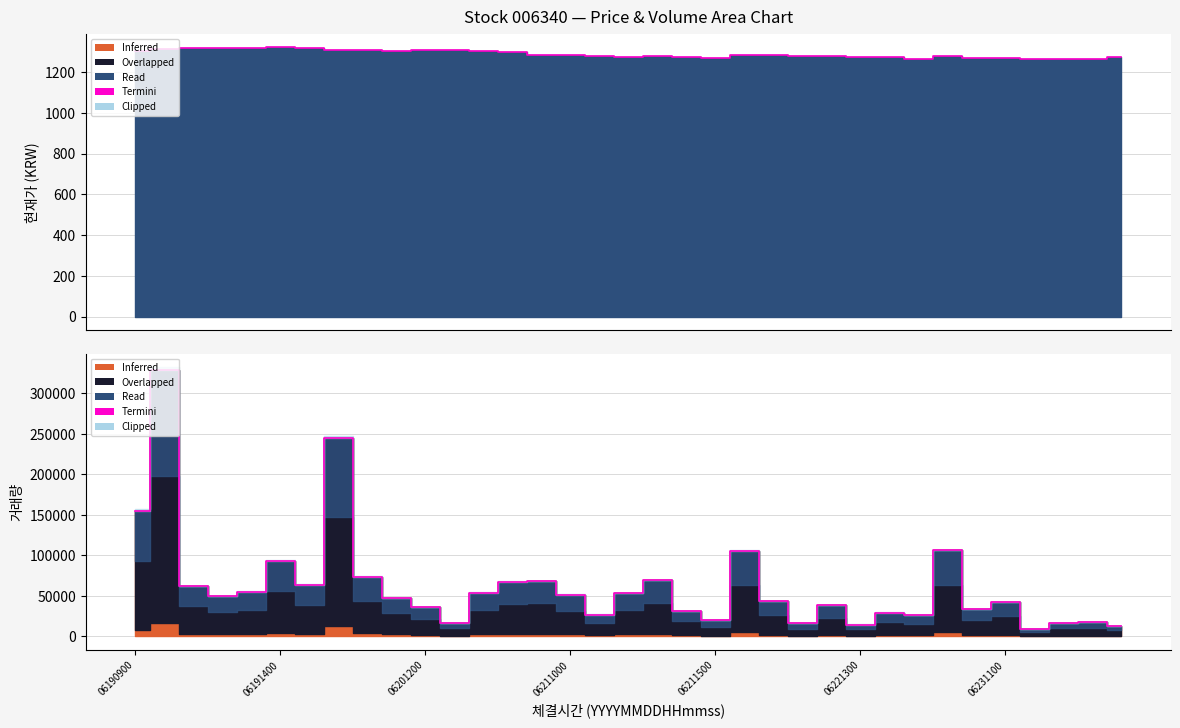

Reading left to right, list all the values displayed in this chart.

155267	329055	61657	49839	55105	93269	63590	245114	73301	47301	35859	16720	54073	67166	68072	51164	26749	53401	69371	31088	20136	105240	43794	15895	38459	14621	29214	25843	106097	33986	42161	9312	16527	18014	12956